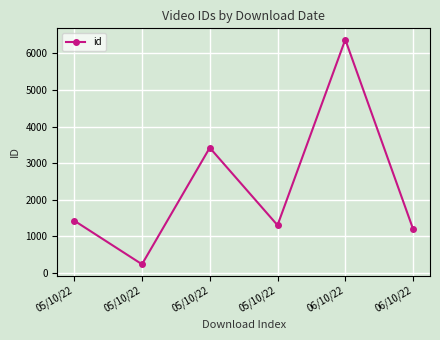

How many lines are shown in the chart?

1